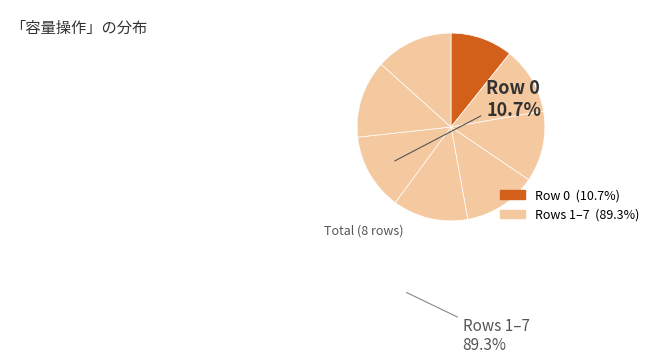

How many slices are in this pie chart?

8